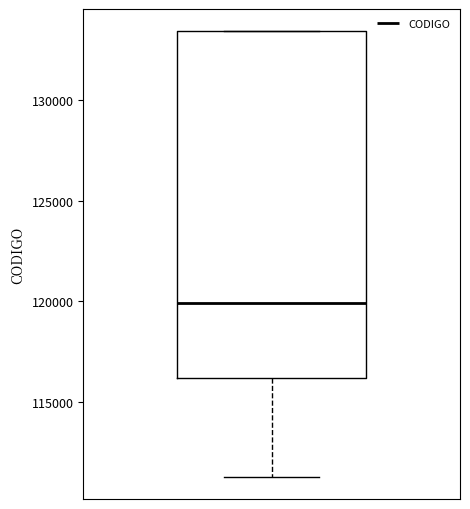

Where does the median line of the box sit on the y-axis? The values are not printed on the chart, so give them approximately, as read against the axis.

120000